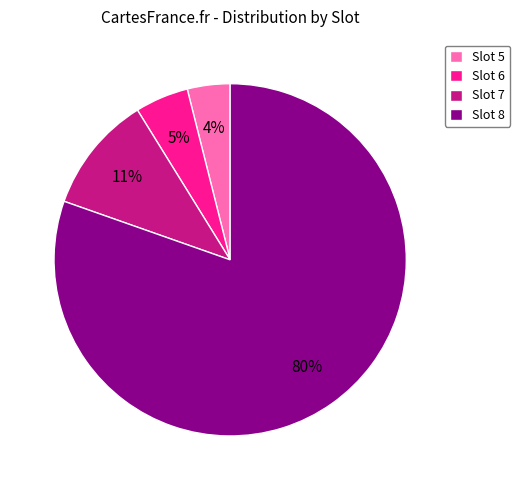

Does Slot 8 represent more than half of the total?

Yes